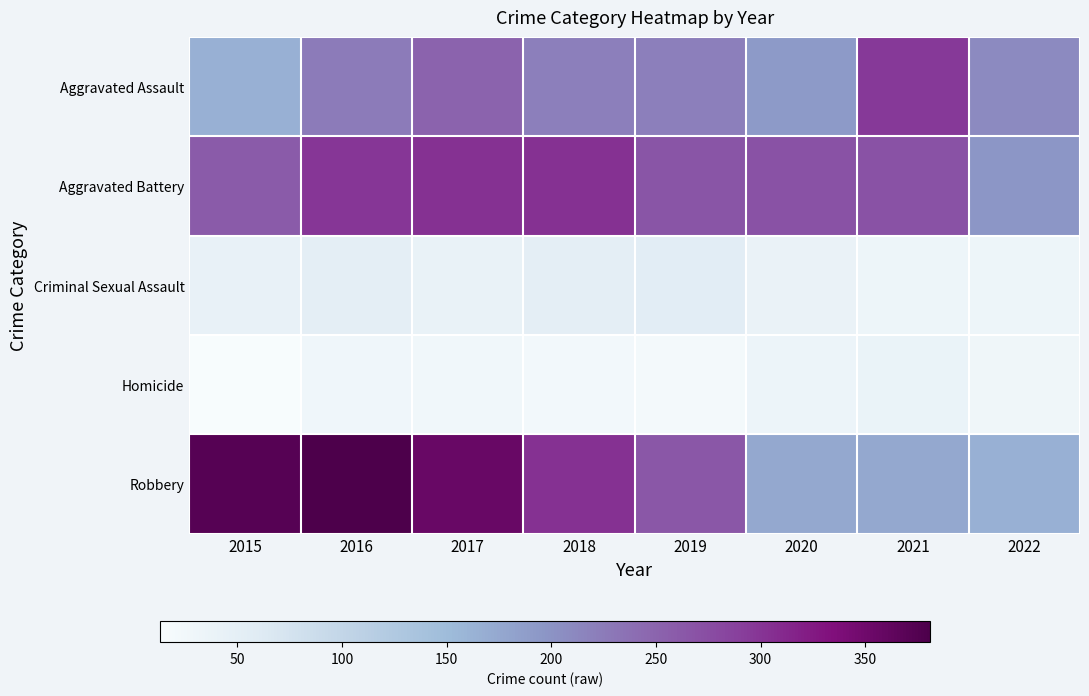

At which category is the sum across all series the highest?

2016